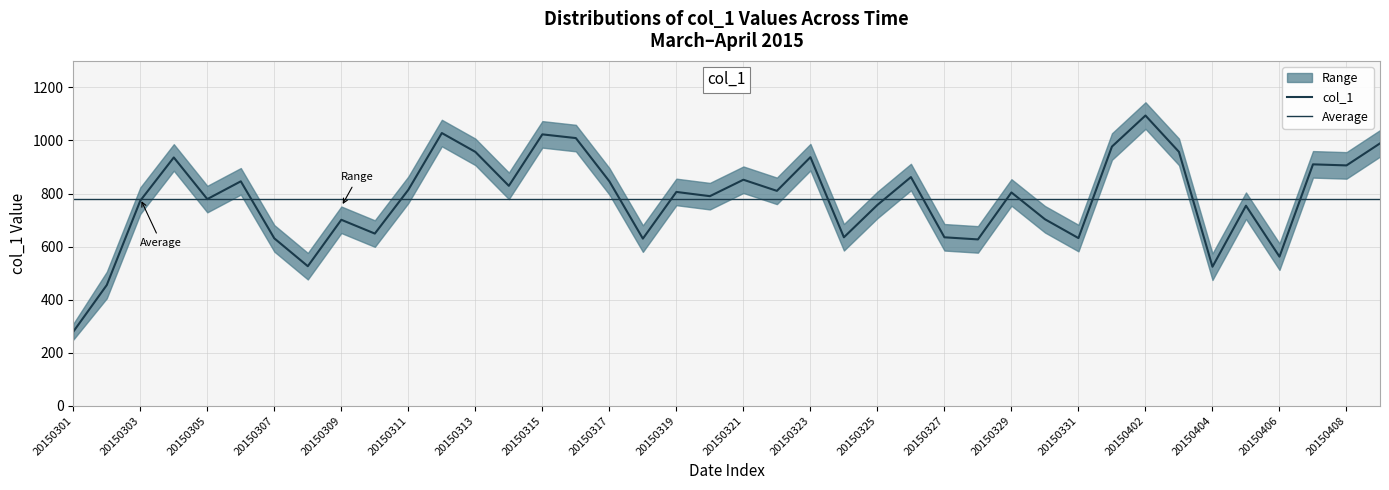

Where does the col_1_upper series first go above 856?

20150304